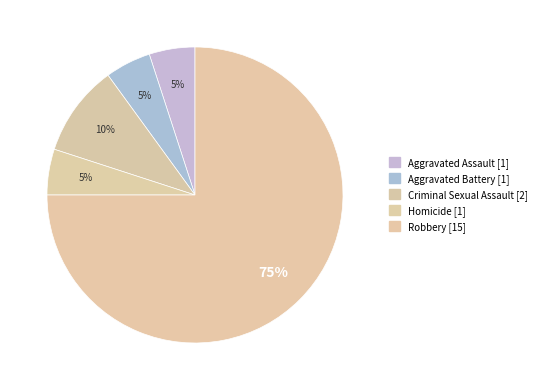

What is the largest slice in the pie chart?

Robbery